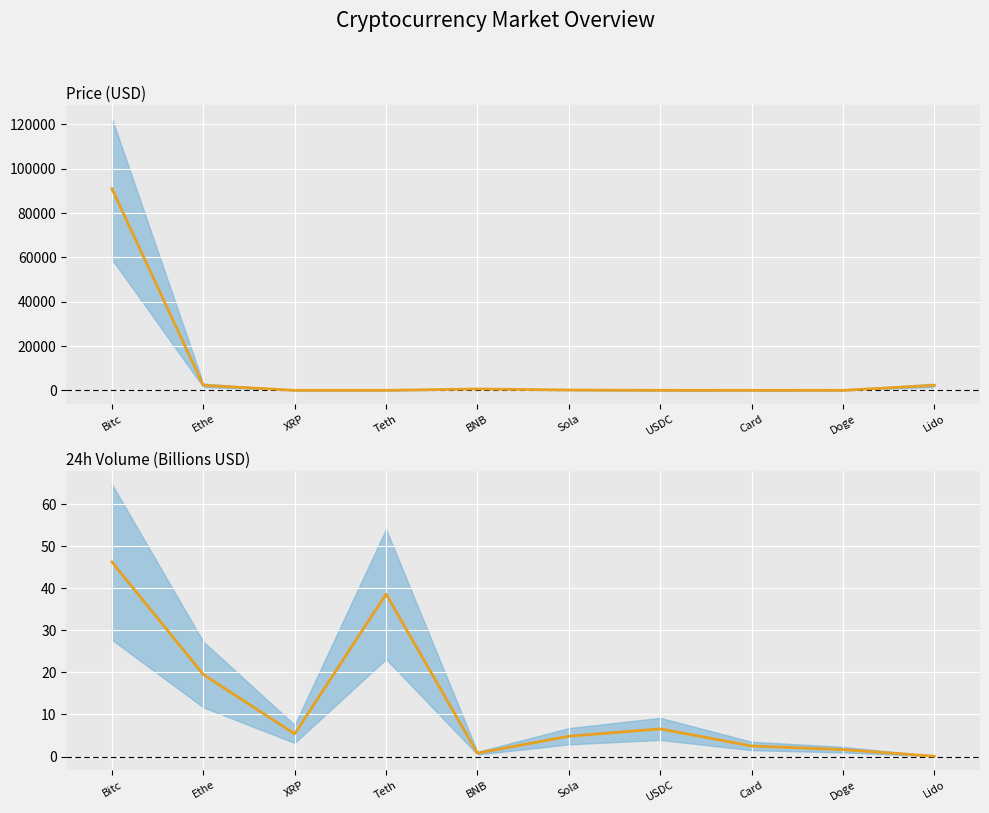

Which series ends up on top after the final intersection of Price (USD) and 24h Volume?

Price (USD)